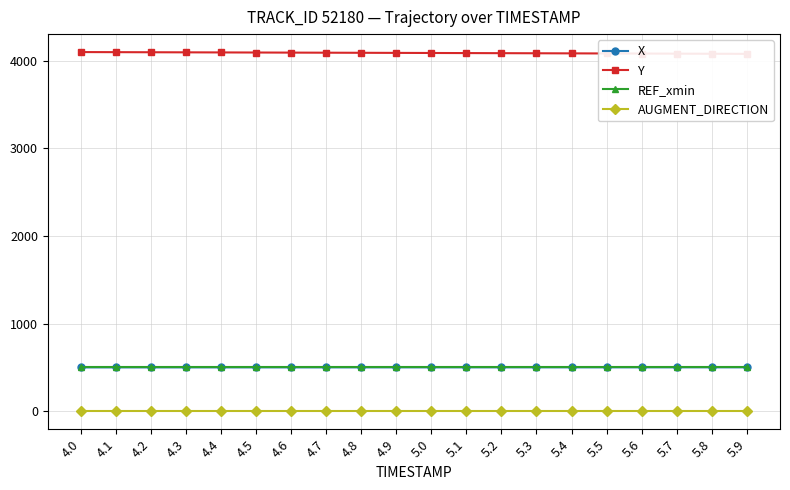

What is the value of the Y point at the 2nd from the left?

4096.9